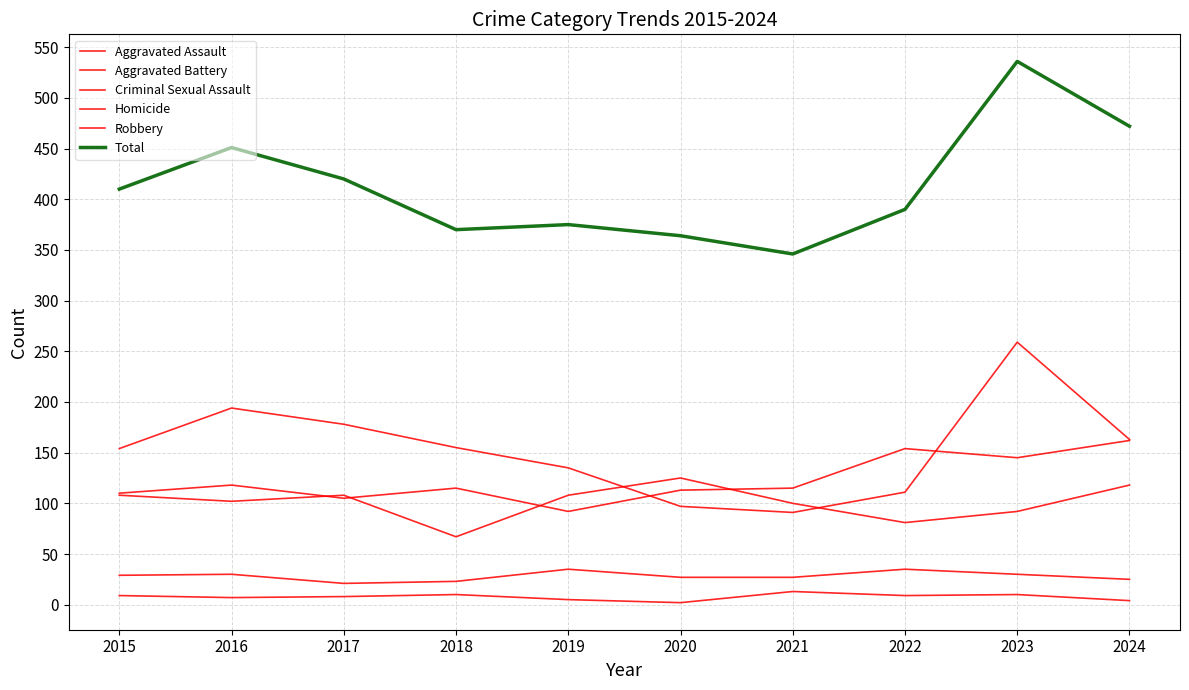

How many lines are shown in the chart?

6